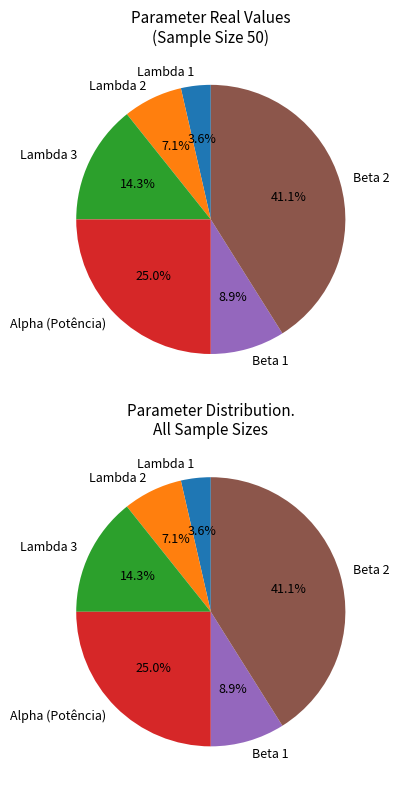

Which has a higher value, Beta 1 or Beta 2?

Beta 2